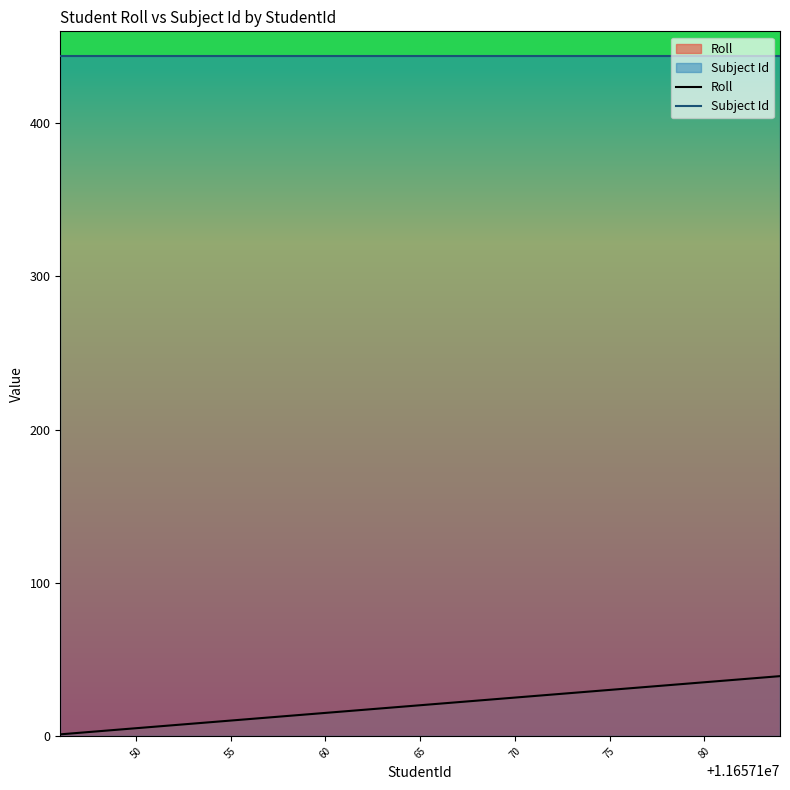

What is the highest value of the Subject Id series?

444